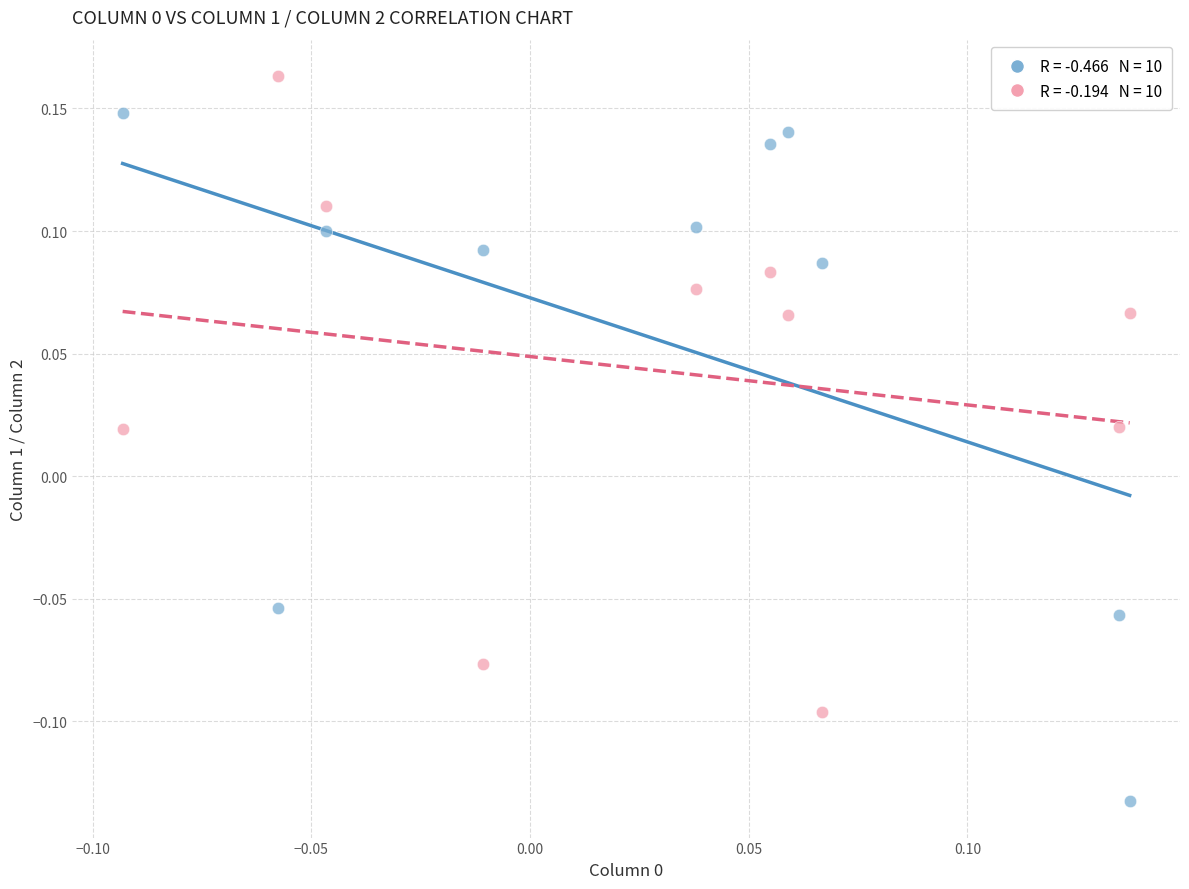

Across all data points, what is the range of Y values (max minus min)?

0.3